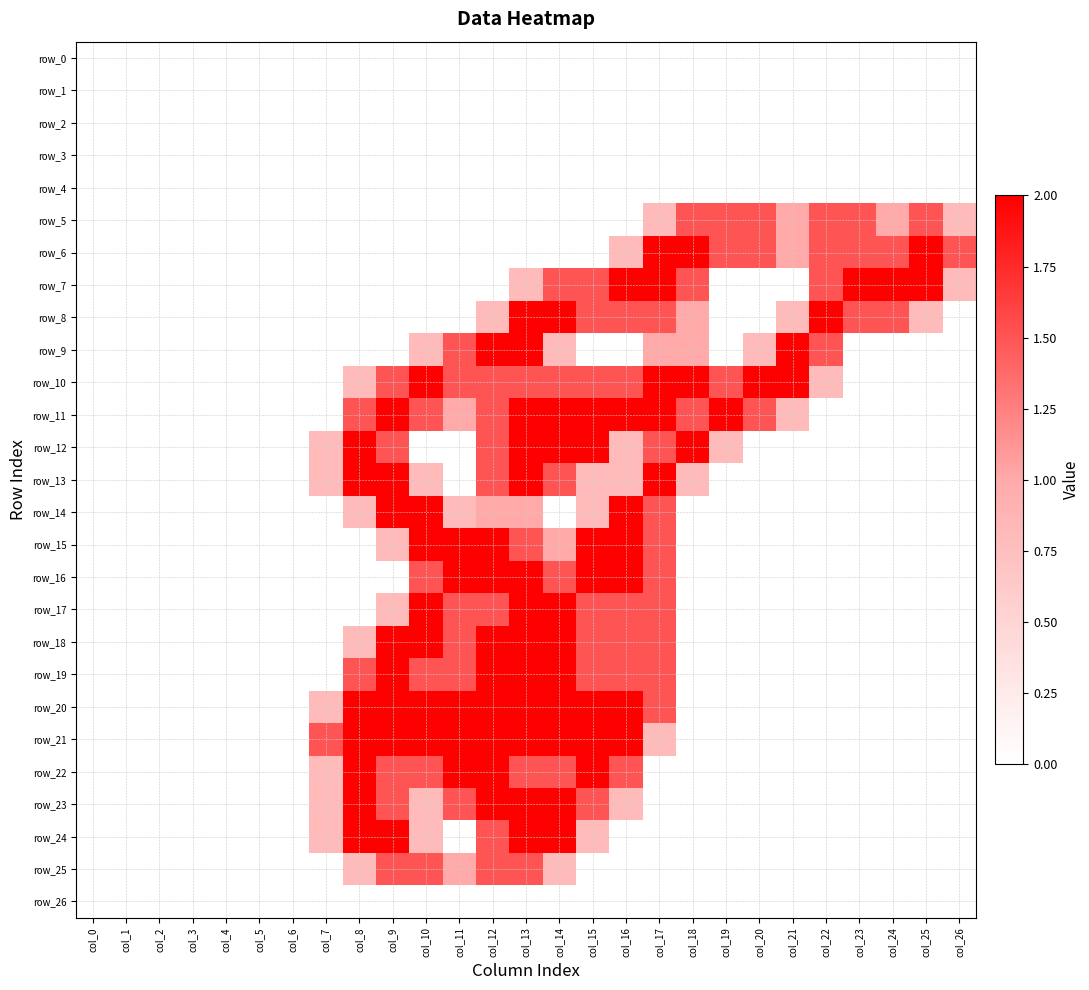

What is the average value of the row_7 series?

0.7